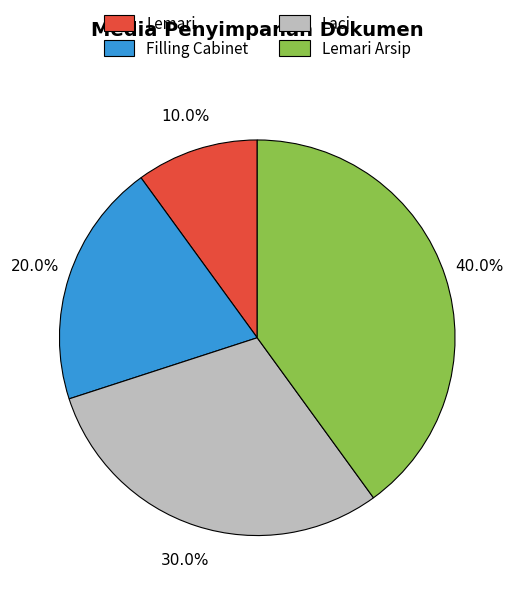

Is there a majority slice in this chart?

No